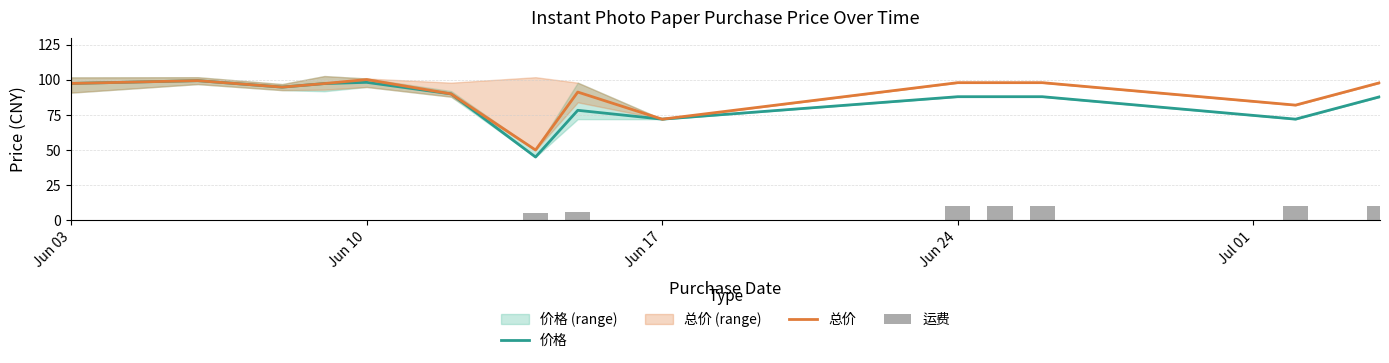

Reading left to right, transcribe all the data shown in this chart.

价格: 97.4	99.4	94.8	97.4	98.2	90.0	45.0	78.3	72.0	88.0	88.0	88.0	72.0	88.0
总价: 97.4	99.4	94.8	97.4	100.2	90.0	50.0	91.3	72.0	98.0	98.0	98.0	82.0	98.0
运费: 0.0	0.0	0.0	0.0	0.0	0.0	5.0	6.0	0.0	10.0	10.0	10.0	10.0	10.0